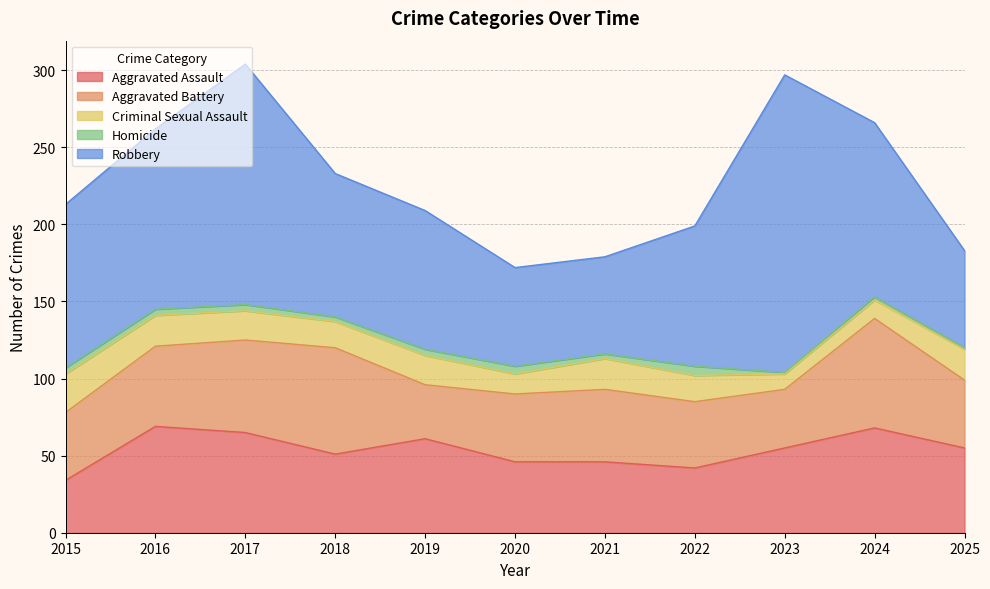

What is the spread (max minus min) of values at 2025?

62